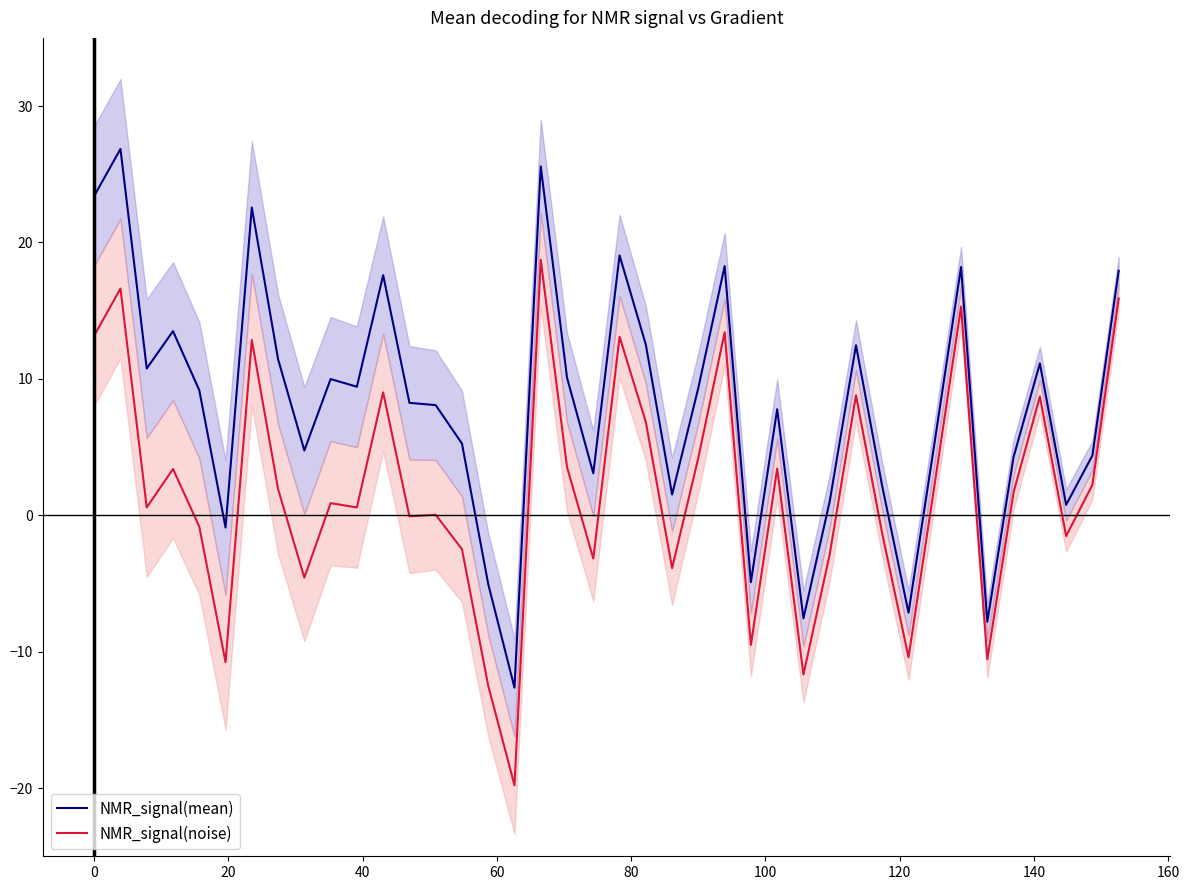

What is the lowest value of the NMR_signal(noise) series?

-19.8